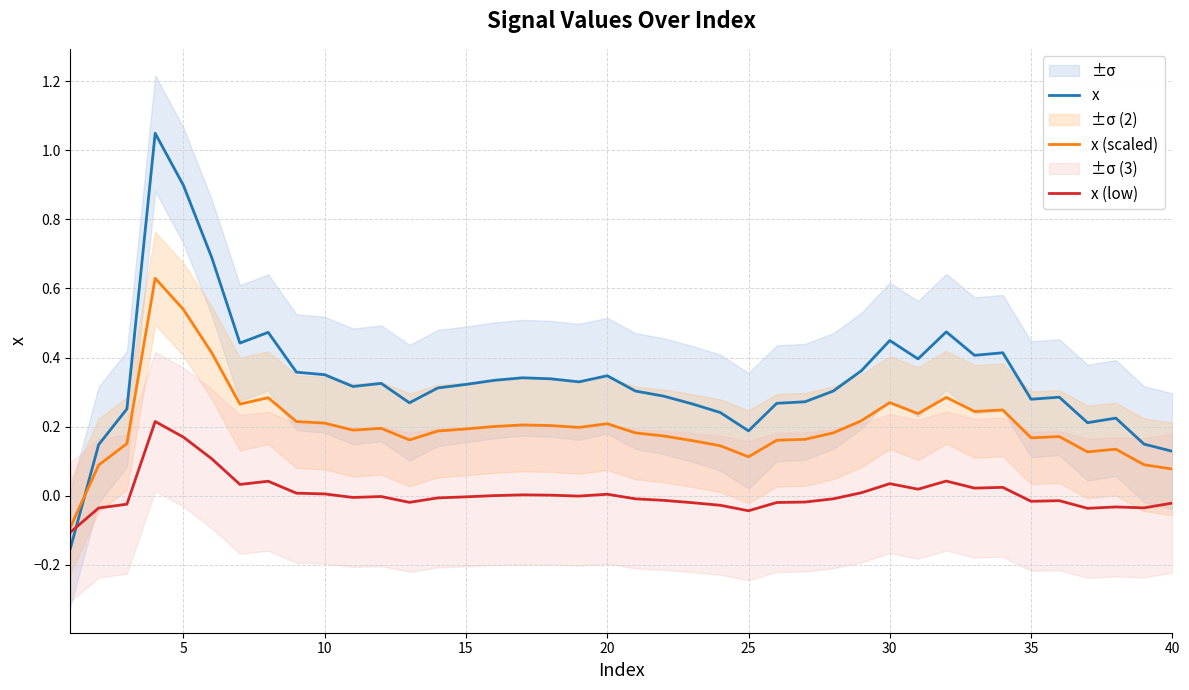

The value of x (scaled) at 20 is 0.1. True or false?

False